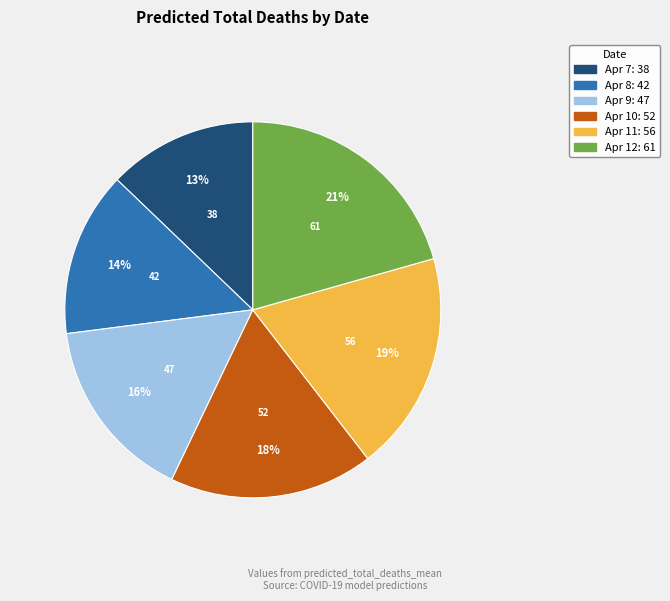

To the nearest percent, what is the average slice percentage?

17%